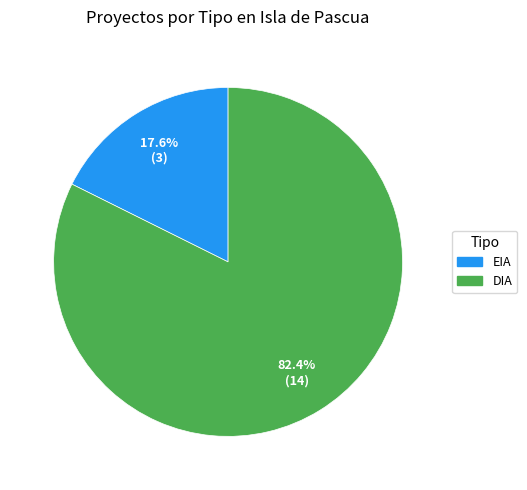

True or false: DIA accounts for 82% of the total.

True